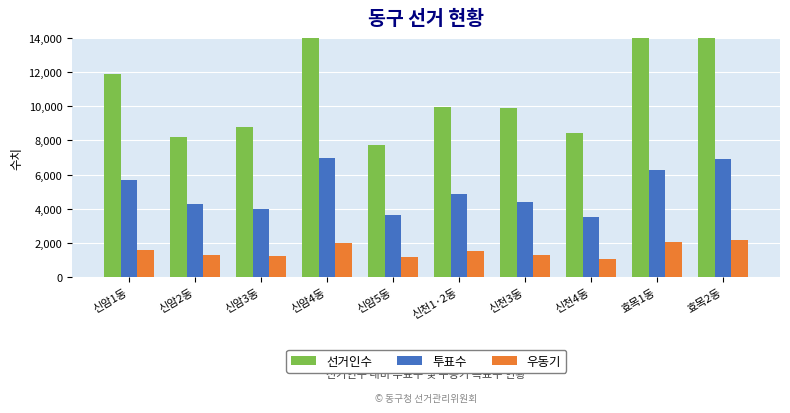

What is the label of the 8th bar from the right?

신암3동